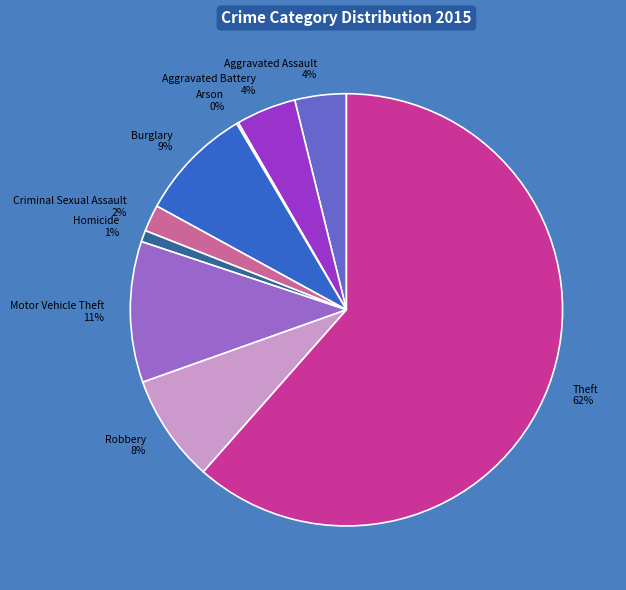

Is it true that Criminal Sexual Assault is 2% of the pie?

True